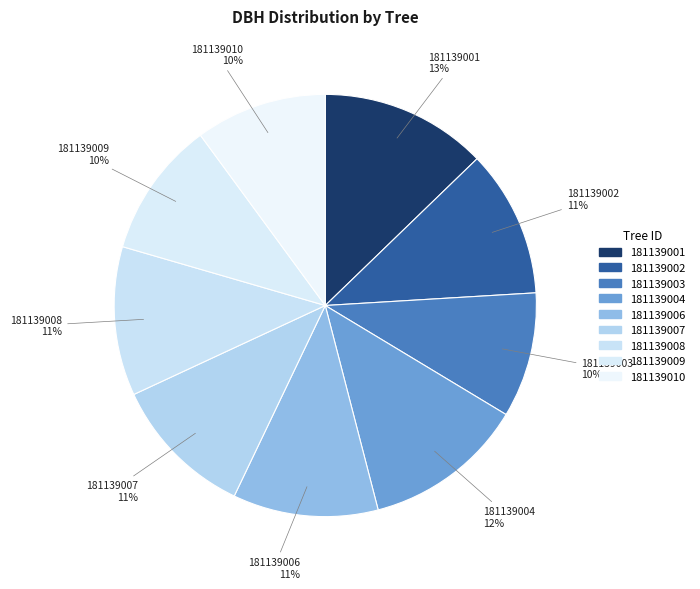

What is the ratio of the value at 181139009 to the value at 181139001?

0.8